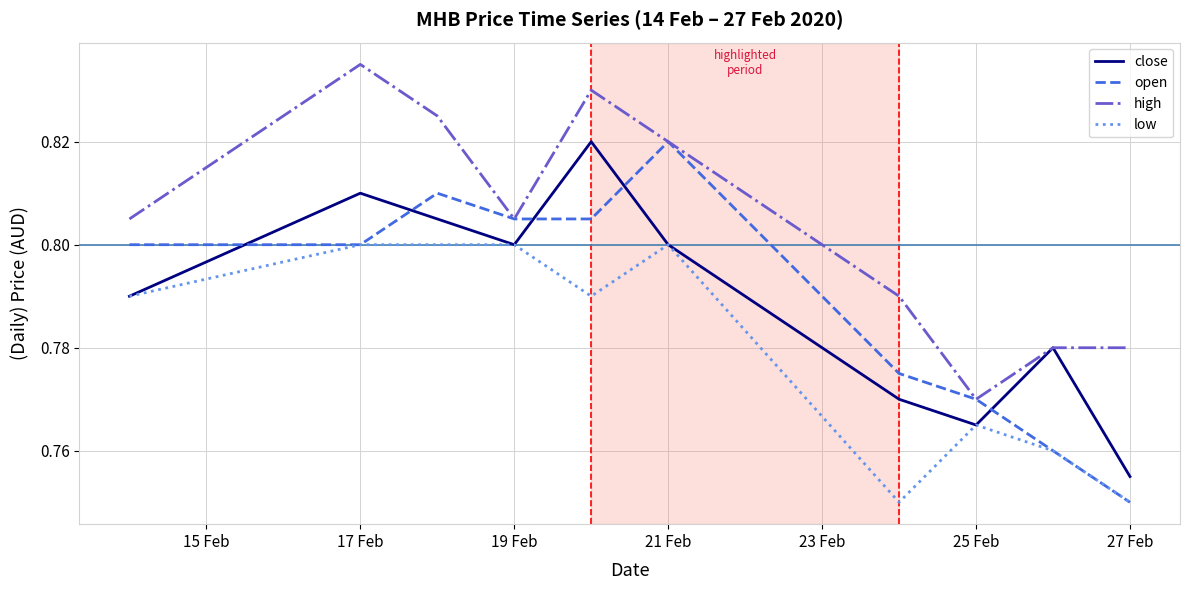

Which series has the largest range (max minus min)?

open